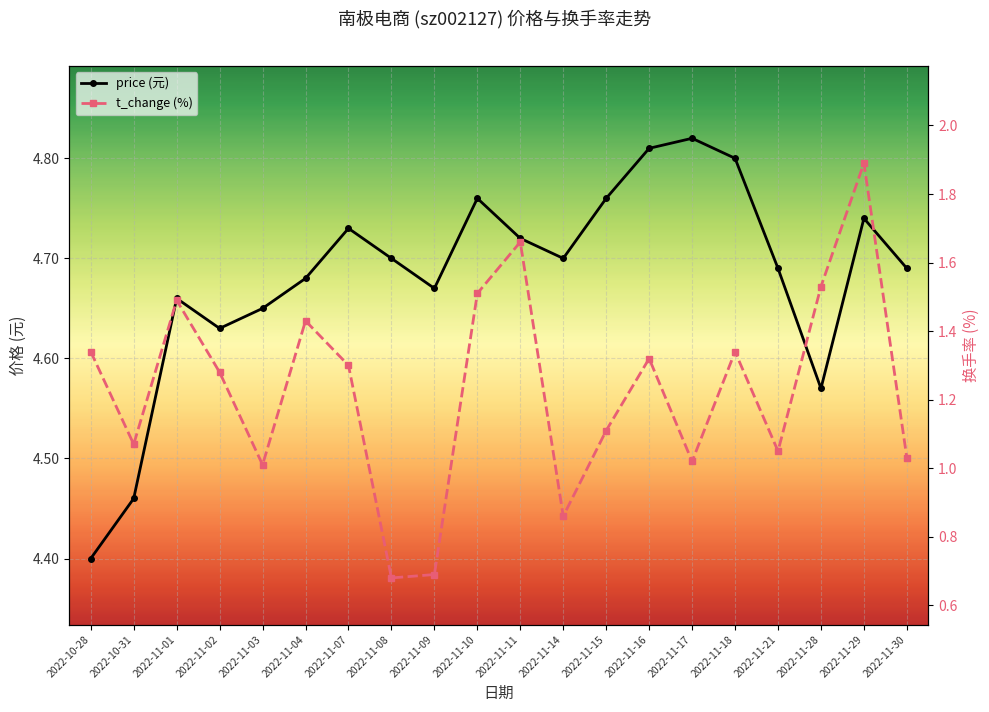

Where does the t_change (%) series first go above 1?

2022-10-28